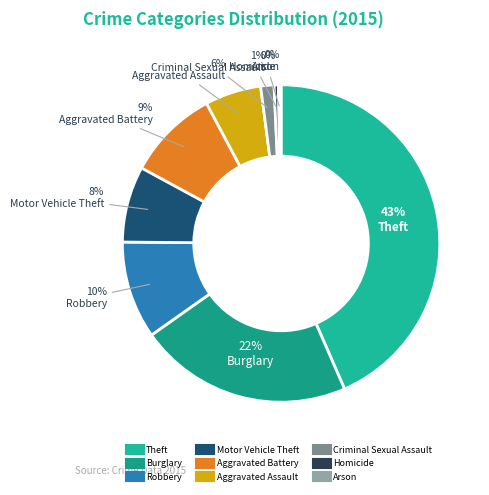

To the nearest percent, what is the difference between the Theft and Aggravated Battery slice percentages?

34%